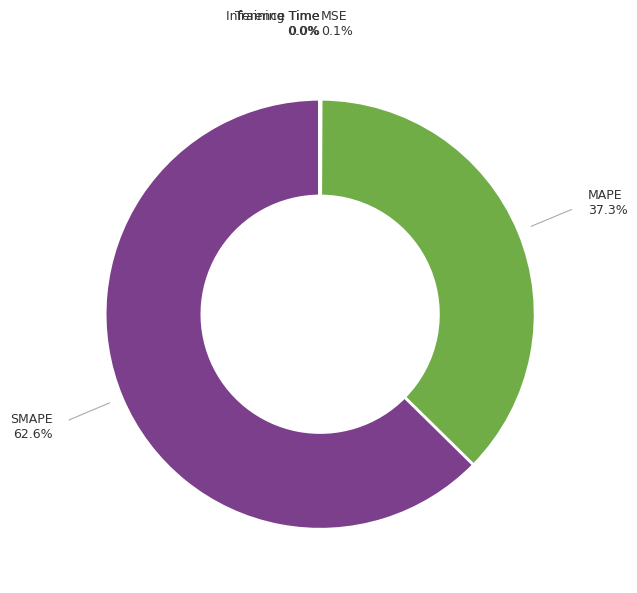

Does any single category account for the majority?

Yes